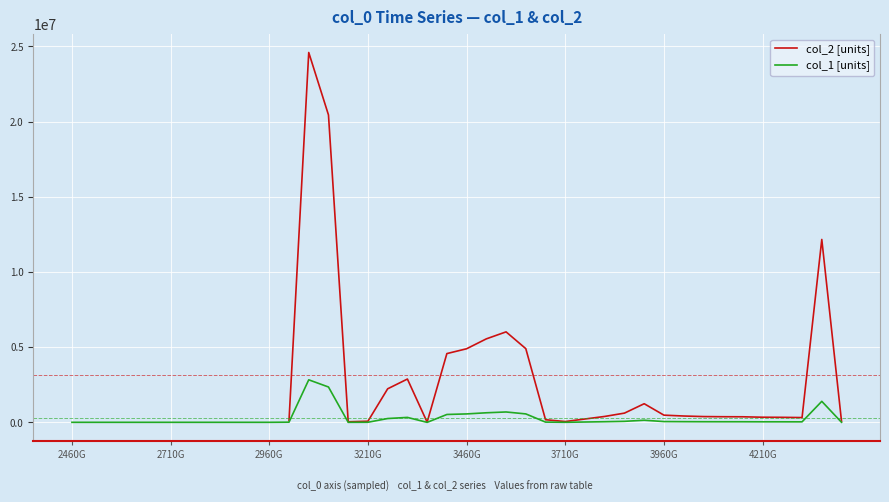

How many data points in col_2 are above 336590?

20